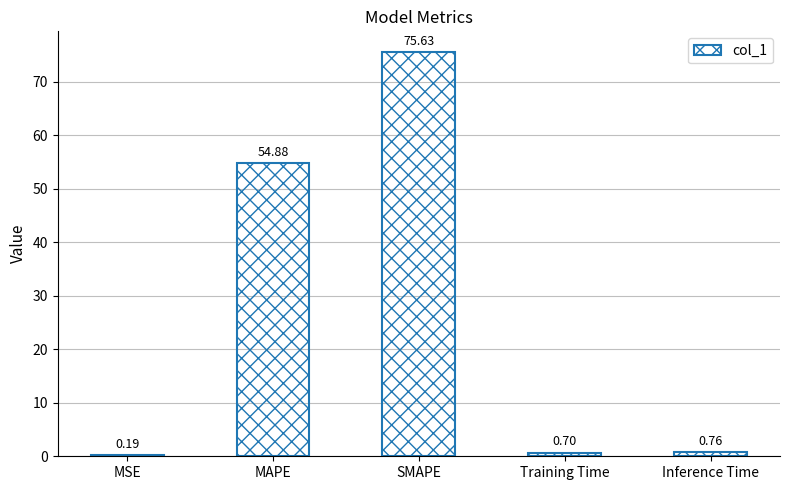

What is the sum of the values at SMAPE and Training Time?

76.3